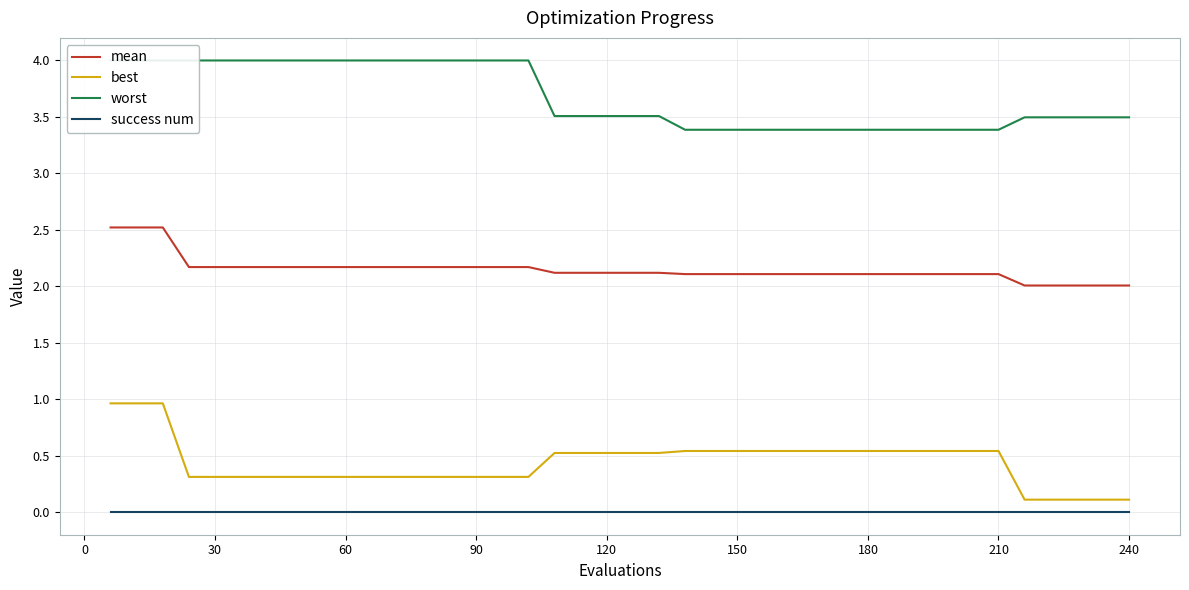

What is the lowest value of the mean series?

2.0